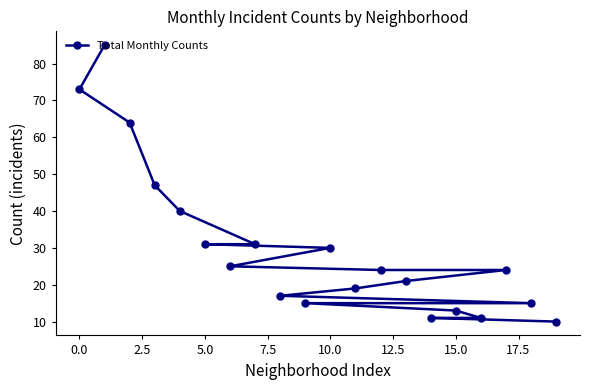

How many categories are shown in the chart?

20